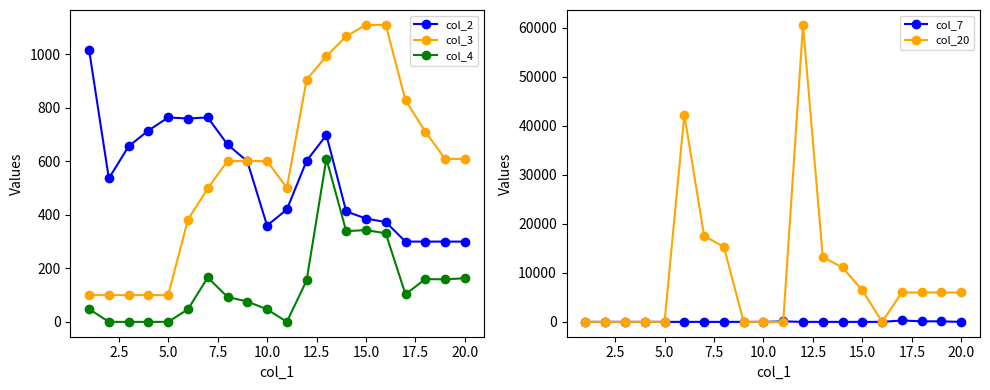

True or false: col_4 and col_3 cross at least once.

False